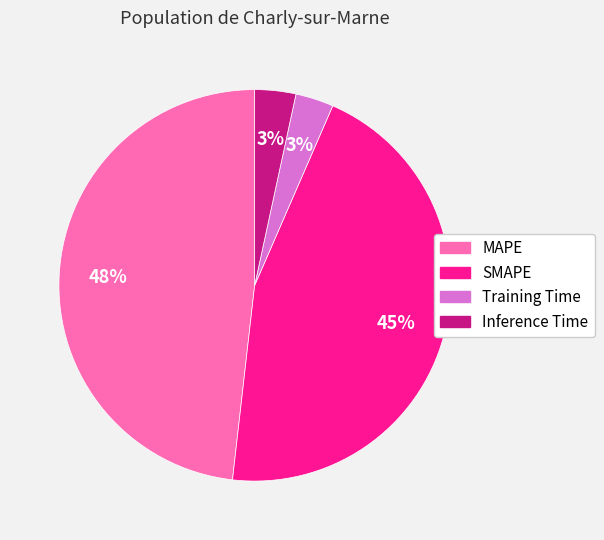

To the nearest percent, what is the average slice percentage?

25%